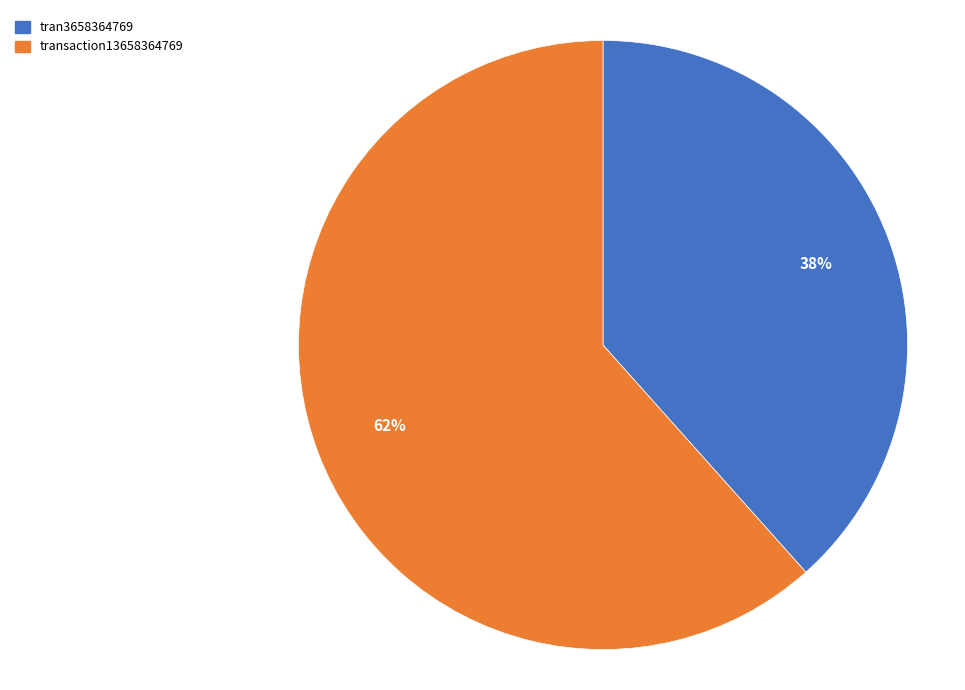

True or false: tran3658364769 accounts for 38% of the total.

True